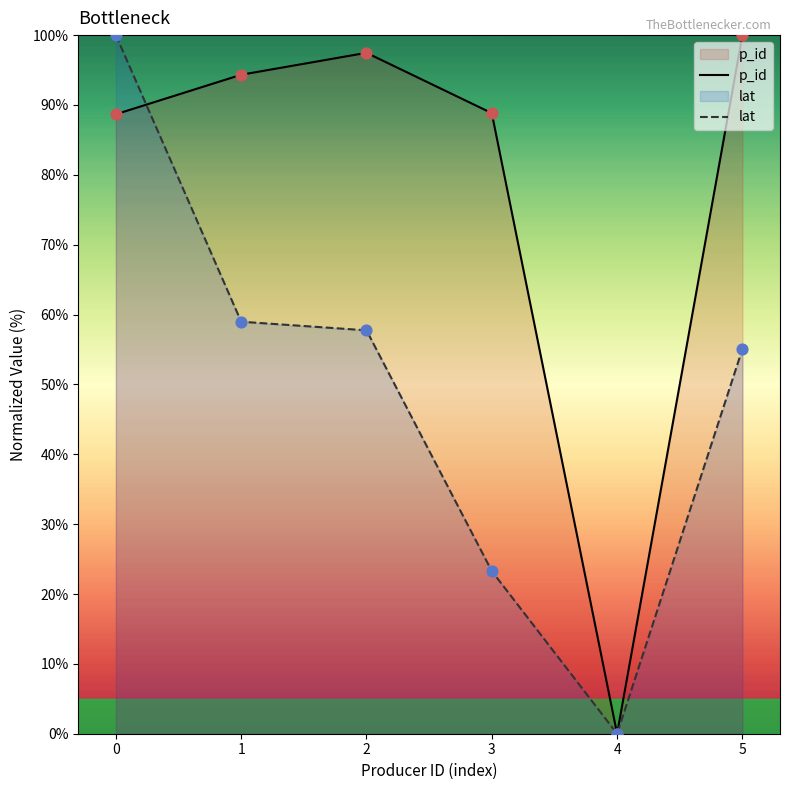

What are all the series names shown in the legend?

p_id, lat